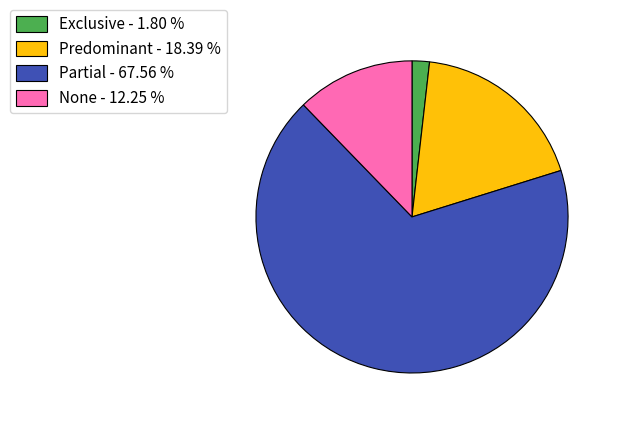

Which category accounts for the majority?

Partial